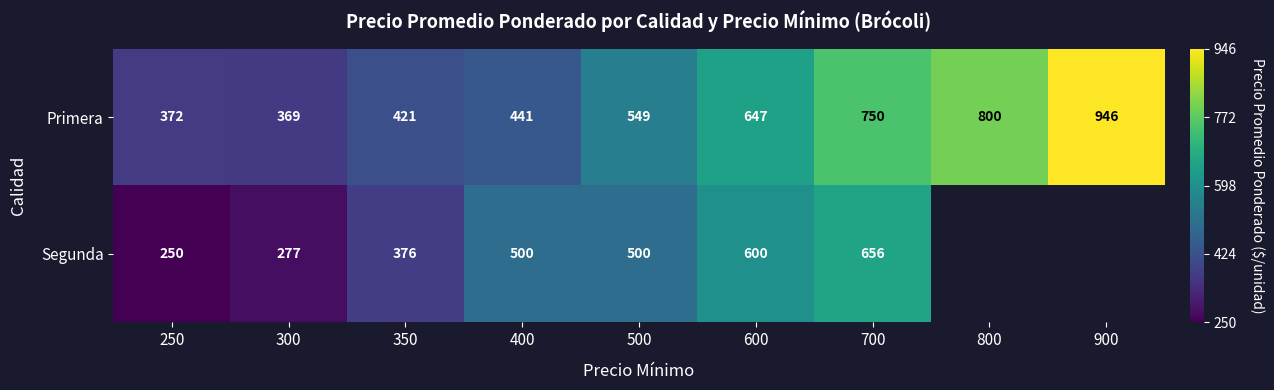

Which series changed the most between 300 and 600?

Segunda